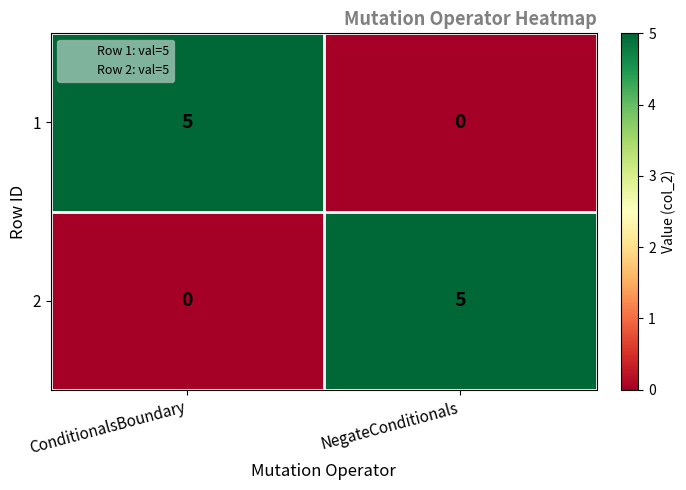

How many values in 1 are above zero?

1